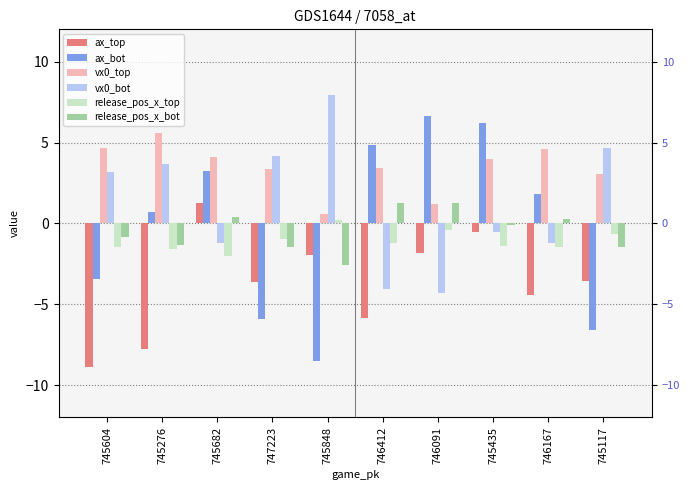

Between 745276 and 746412, which is larger?

746412